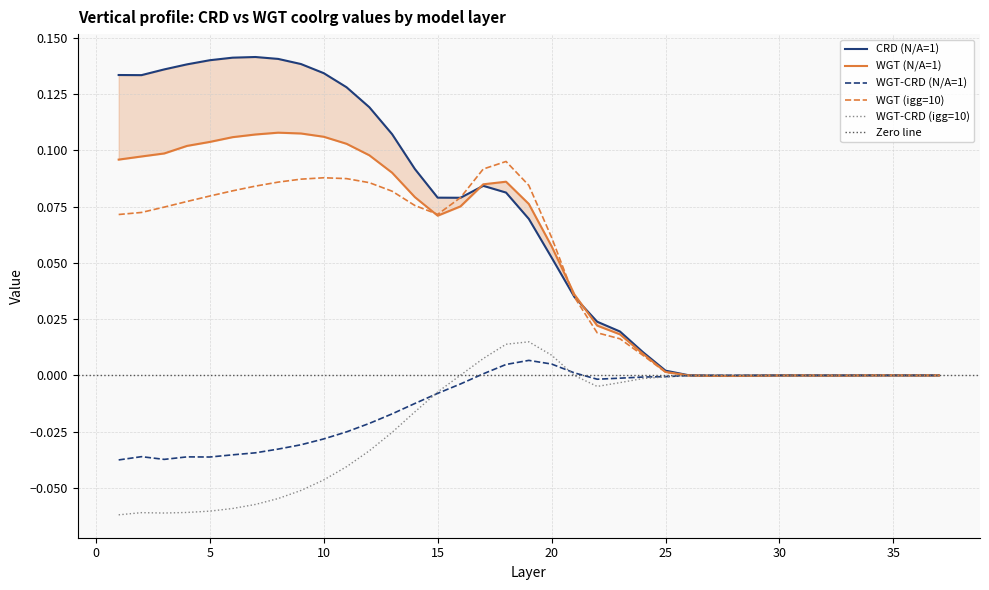

Is the value of WGT-CRD (N/A=1) at 23 greater than the value of WGT (igg=10) at 22?

No